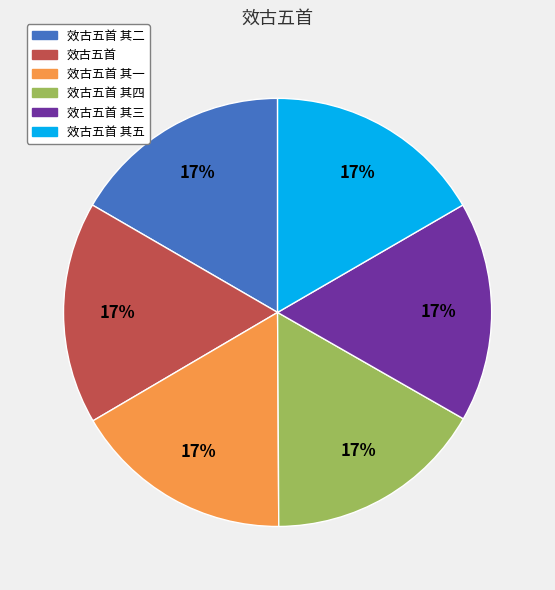

True or false: 效古五首 其五 accounts for 17% of the total.

True